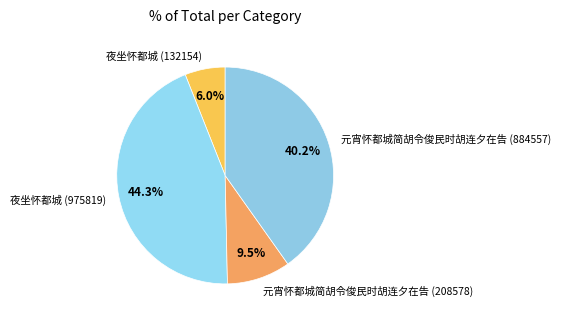

Rank the categories by value from highest to lowest.

夜坐怀都城 (975819), 元宵怀都城简胡令俊民时胡连夕在告 (884557), 元宵怀都城简胡令俊民时胡连夕在告 (208578), 夜坐怀都城 (132154)